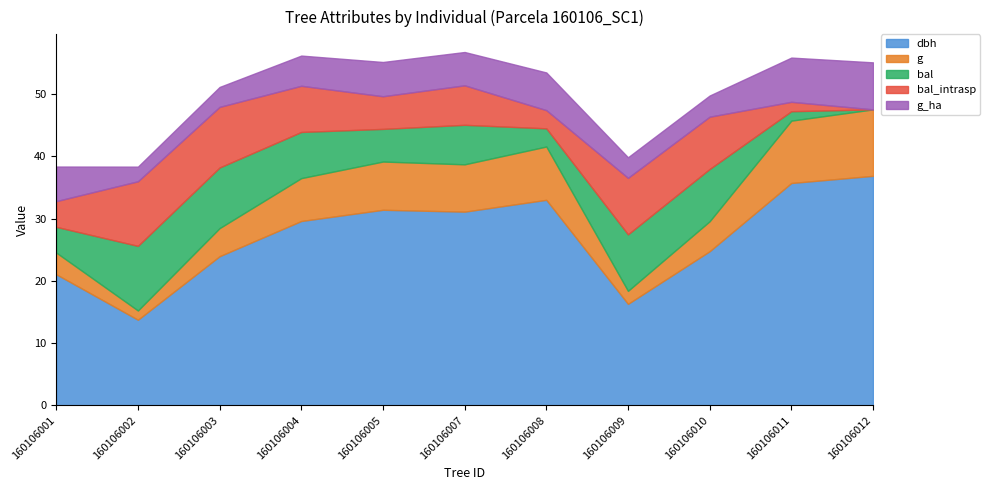

What are all the series names shown in the legend?

dbh, g, bal, bal_intrasp, g_ha